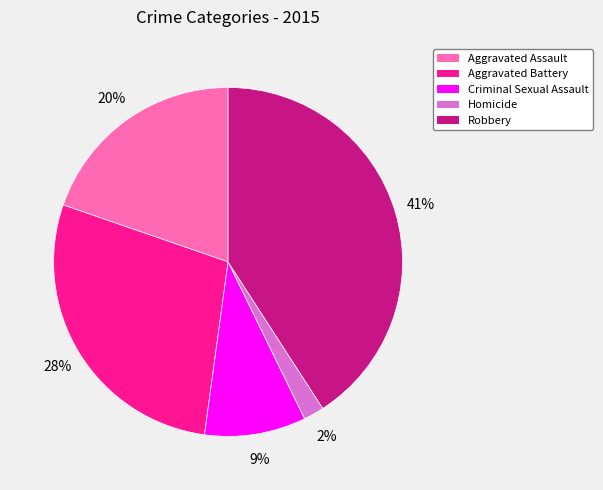

To the nearest percent, what is the average slice percentage?

20%